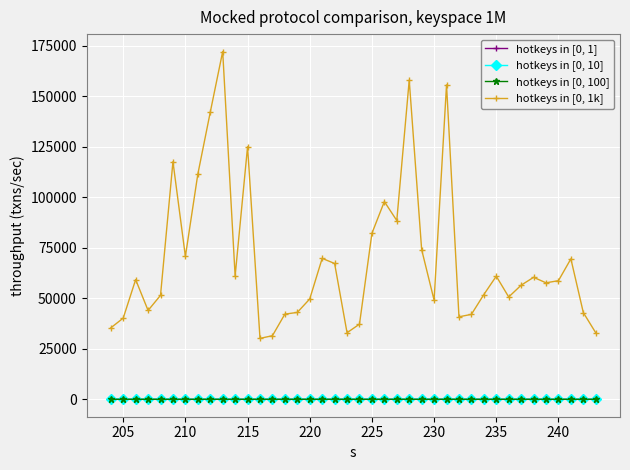

Which series has the largest range (max minus min)?

hotkeys in [0, 1k]